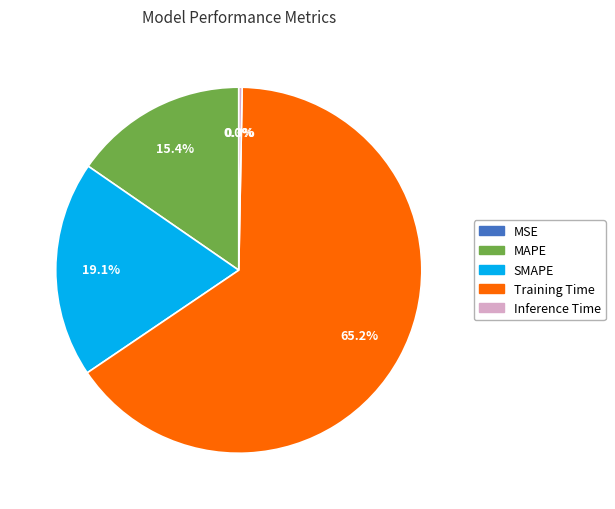

Which has a higher value, MAPE or Inference Time?

MAPE